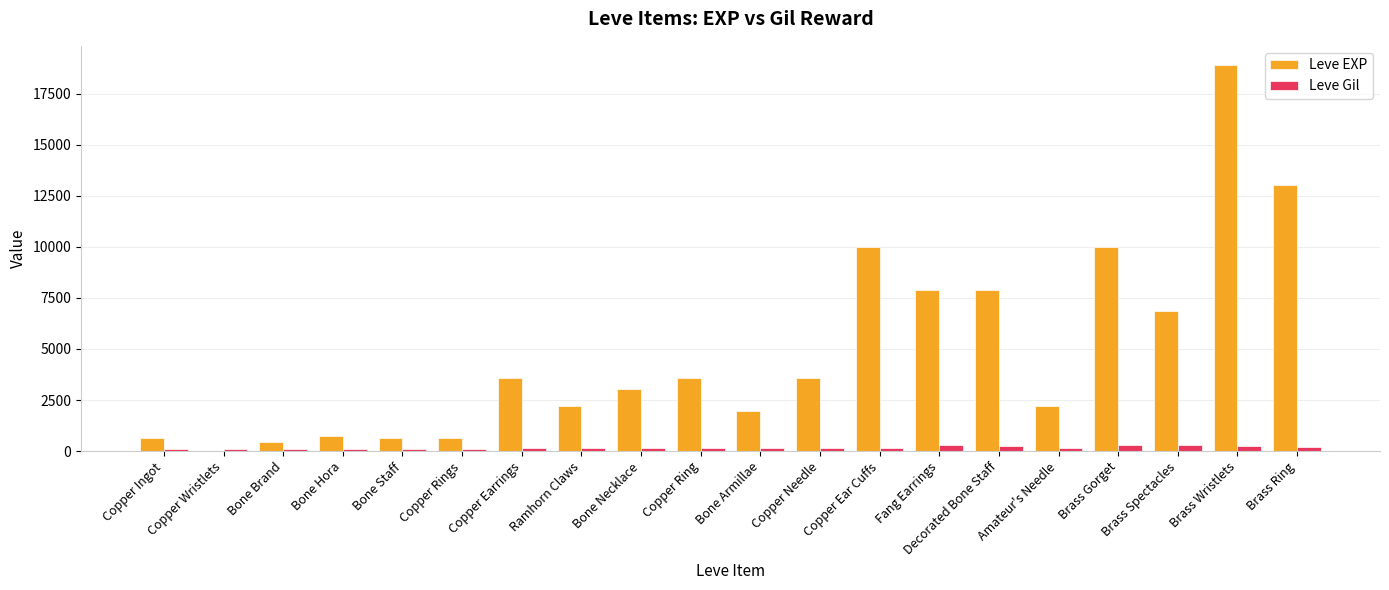

Which category has the highest value in the Leve EXP series?

Brass Wristlets